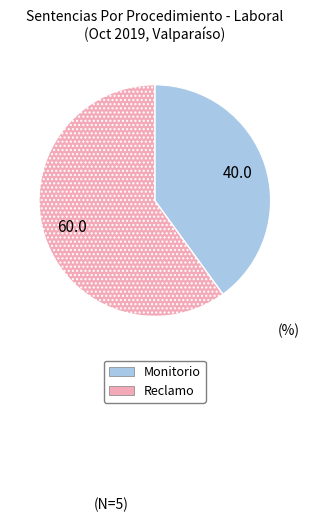

True or false: Reclamo accounts for 60% of the total.

True